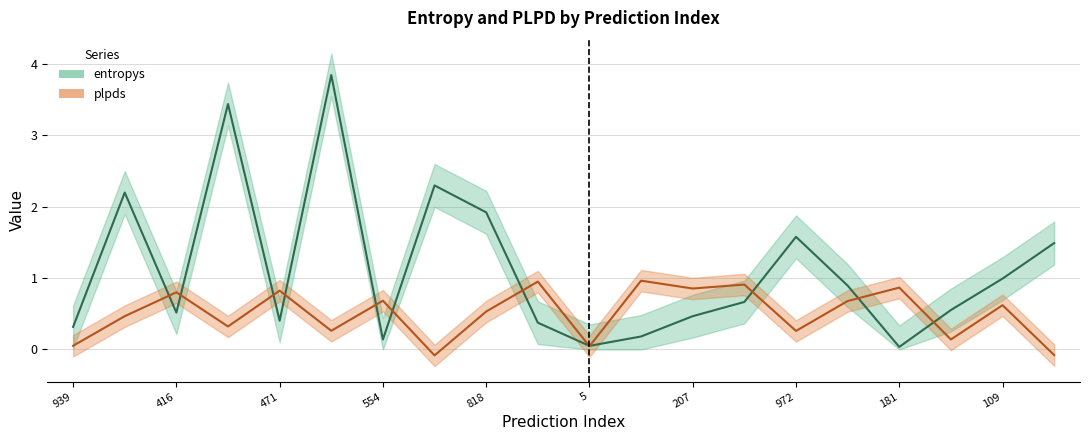

In plpds, how many points are higher than both neighbors (excluding endpoints)?

8